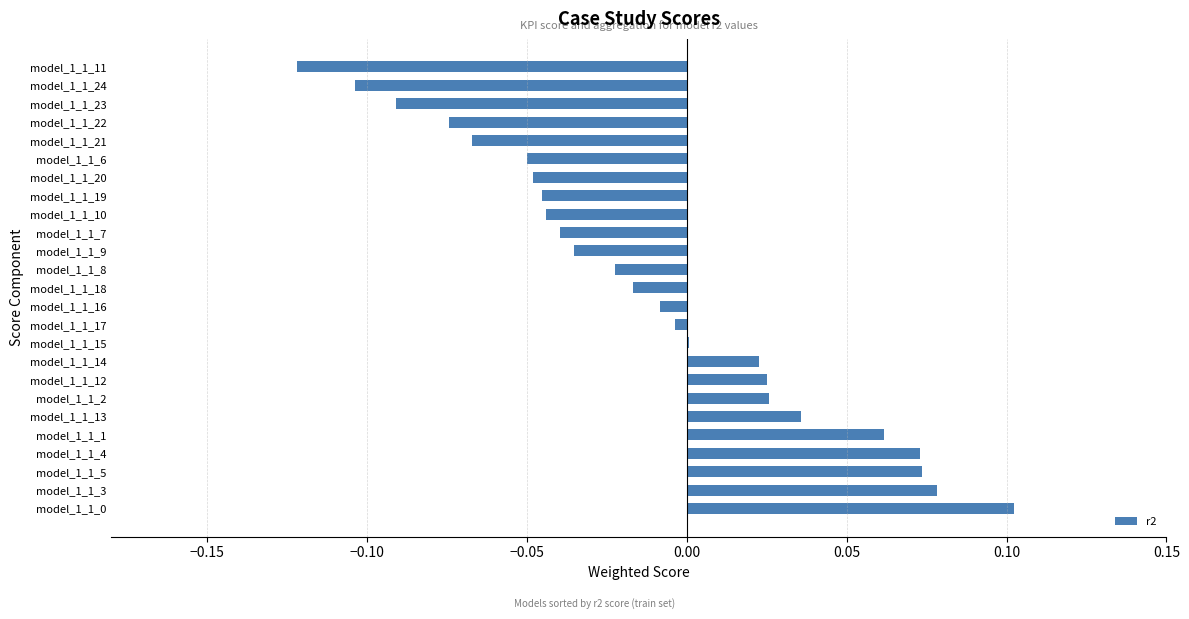

How many series are shown in this chart?

1